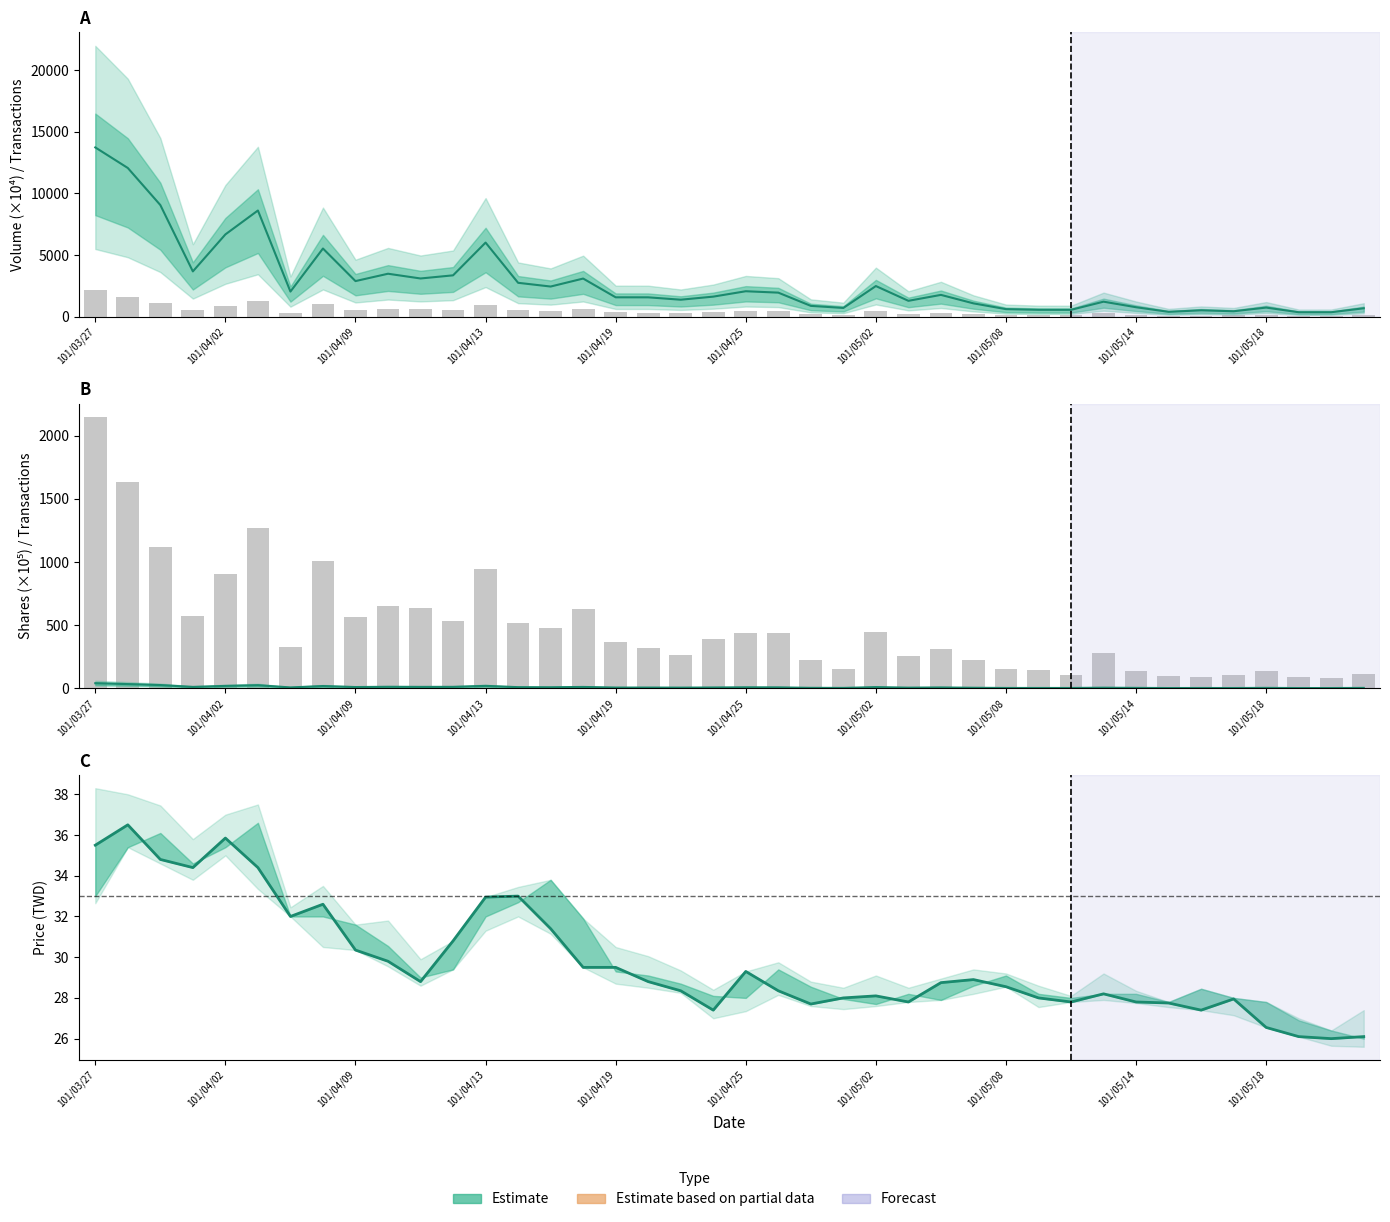

Which series changed the most between 23 and 33?

col_2 / 1e4 (volume)